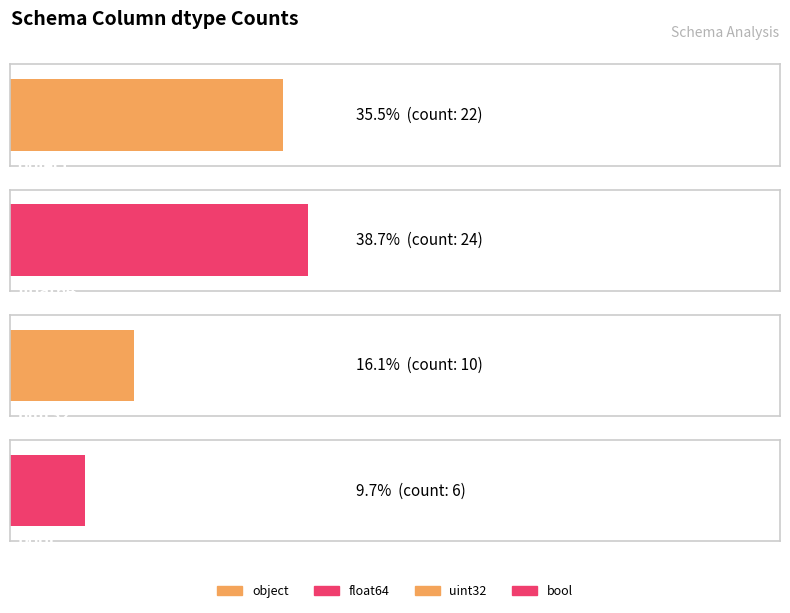

How many bars are there in total?

4